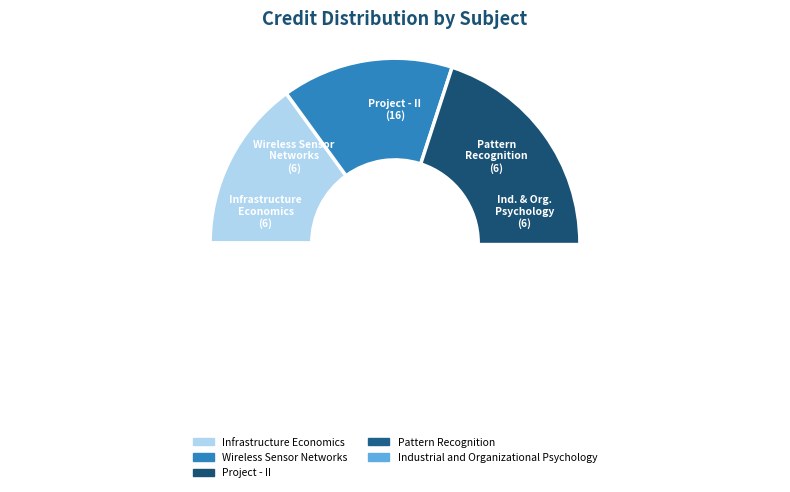

What percentage do Wireless Sensor Networks and Project - II together represent?

55.0%